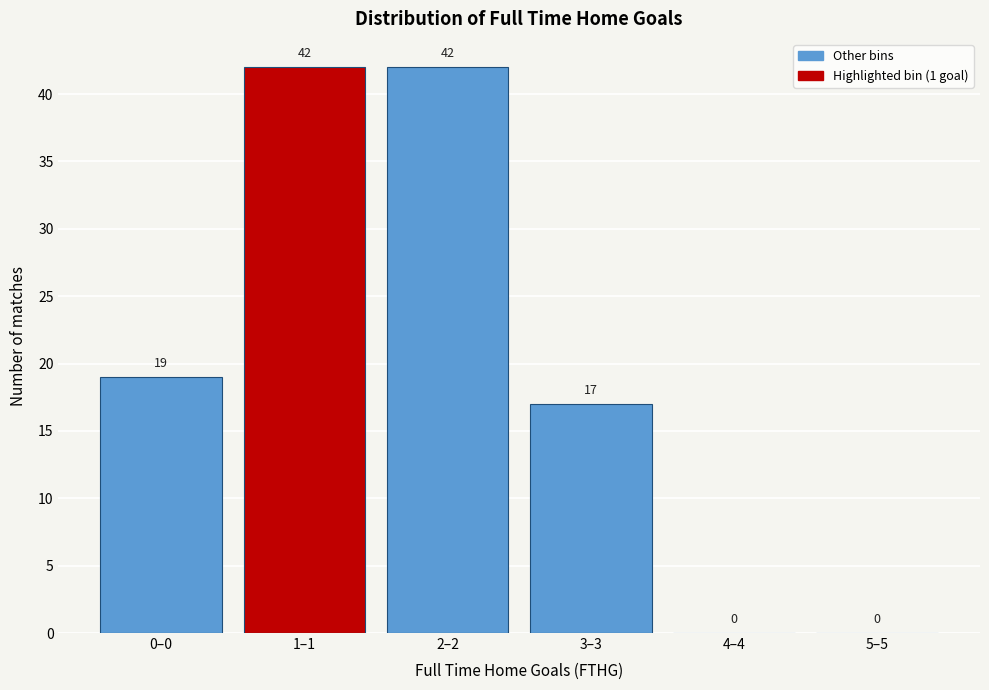

Reading left to right, extract all data points from this chart.

0–0=19	1–1=42	2–2=42	3–3=17	4–4=0	5–5=0